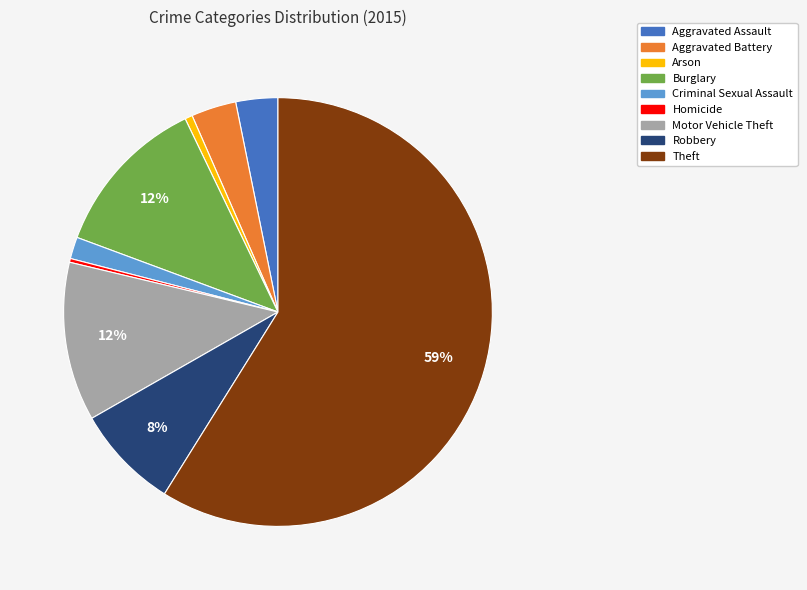

Is it true that Arson is 1% of the pie?

True